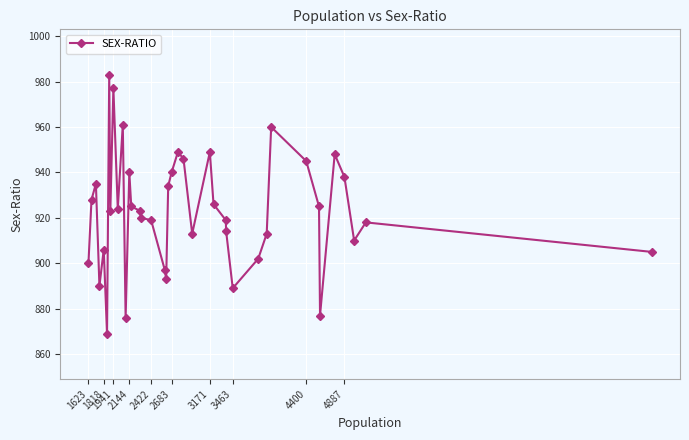

How many lines are shown in the chart?

1